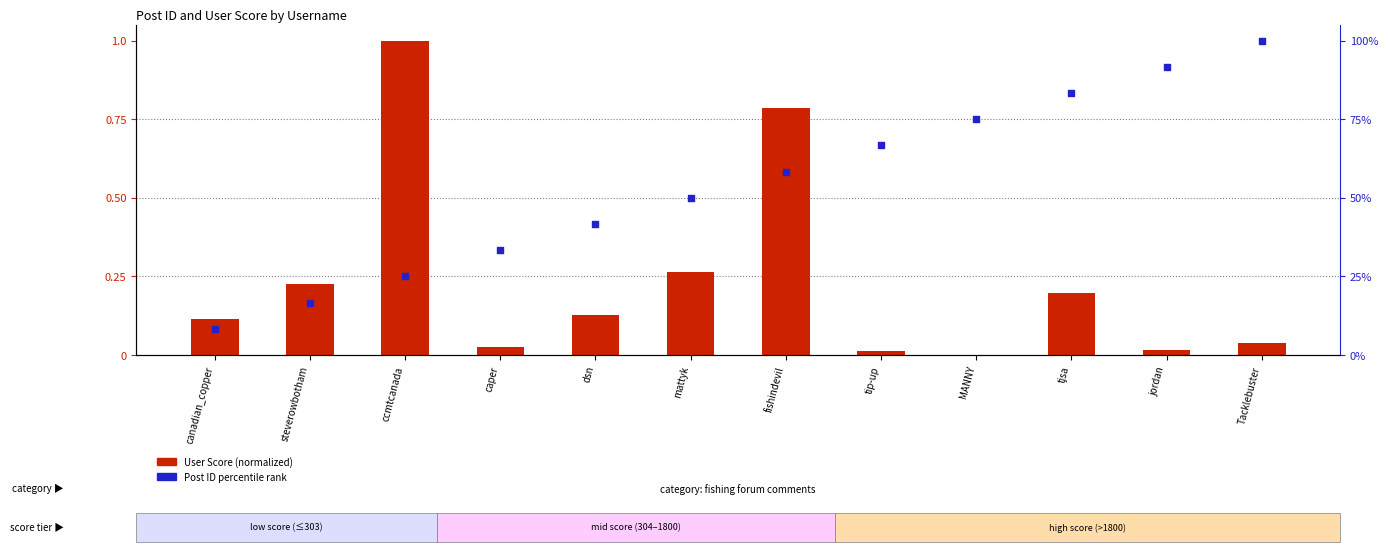

Which series contains the highest Y value?

User Score (normalized)